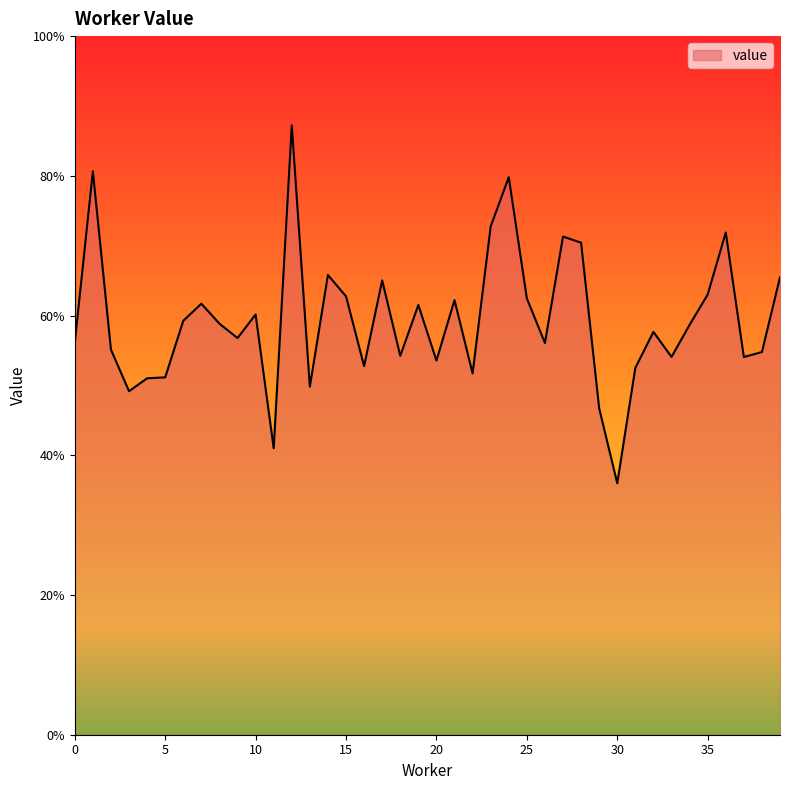

Does the chart display data point markers on the line(s)?

No